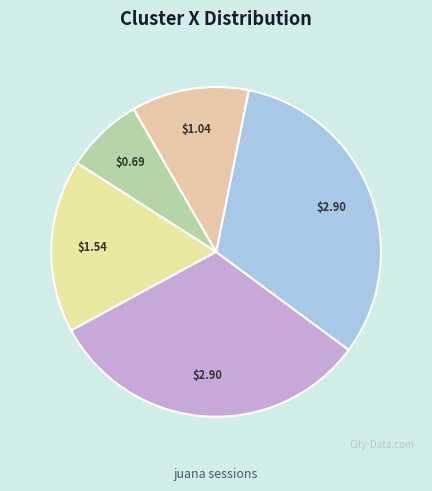

How many segments does this pie chart have?

5